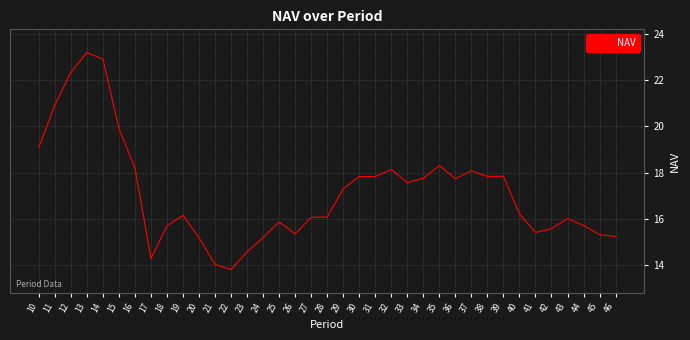

What is the average value?

17.1